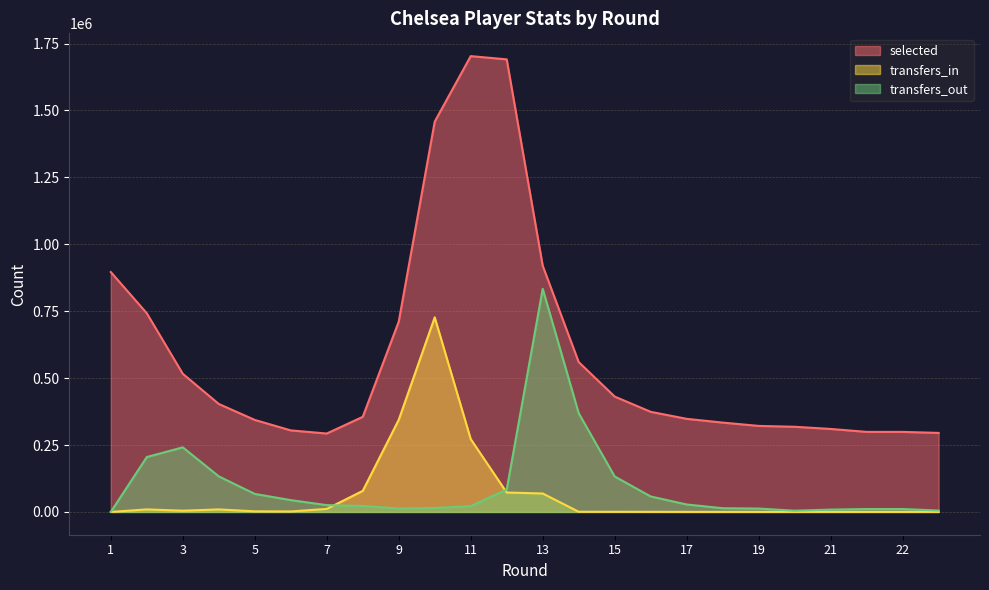

Which series has the widest spread of values?

selected